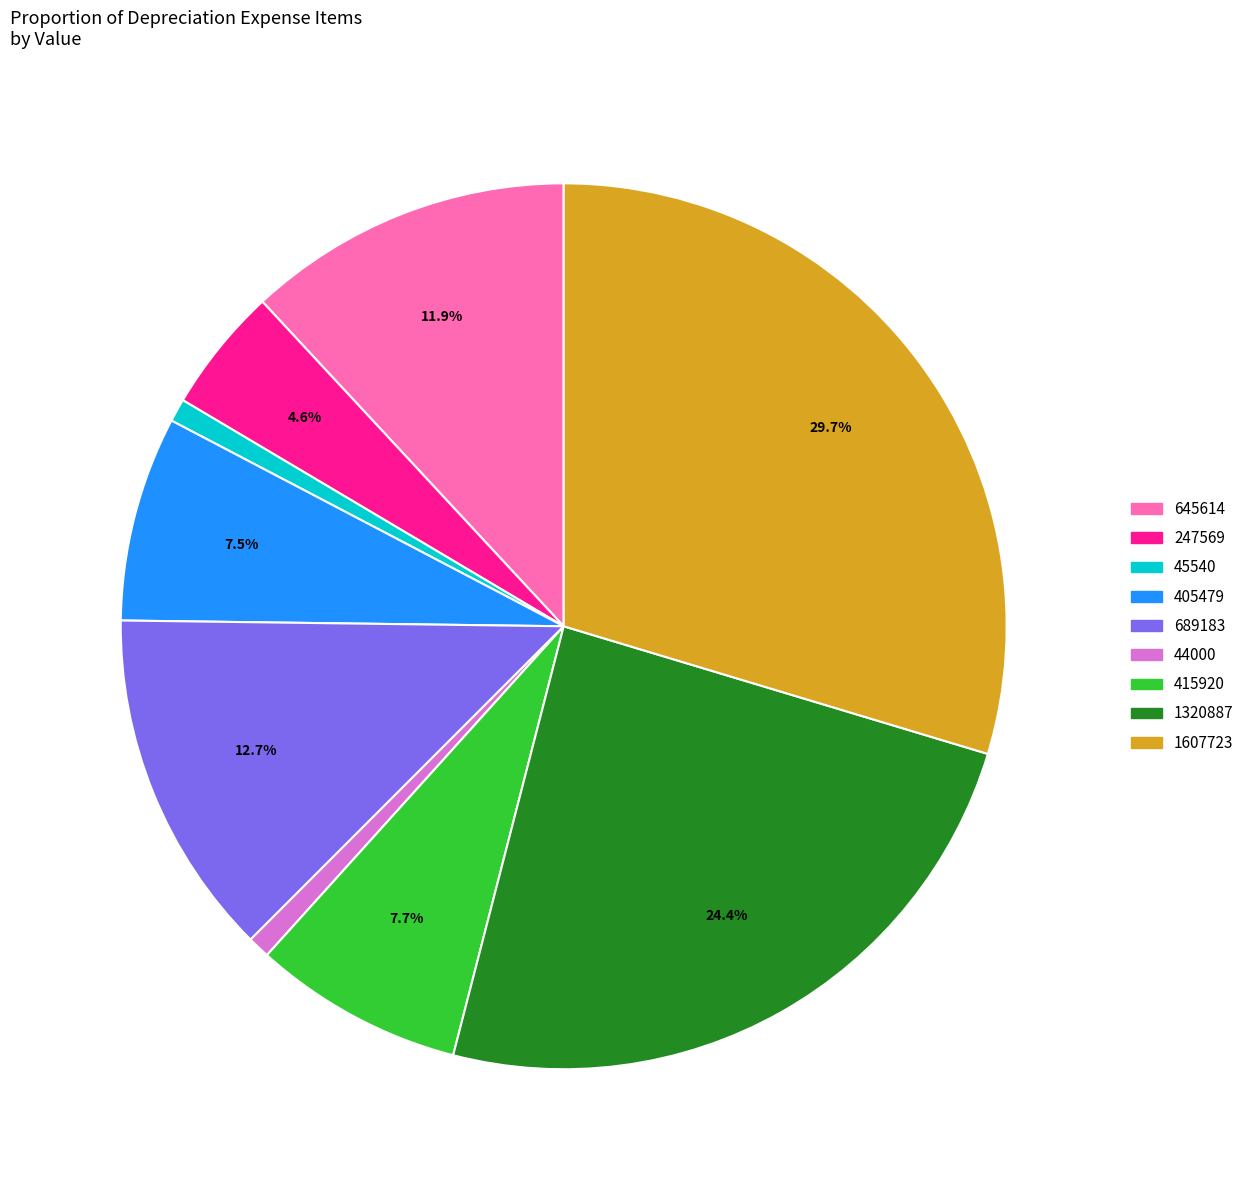

To the nearest percent, what is the average slice percentage?

11%